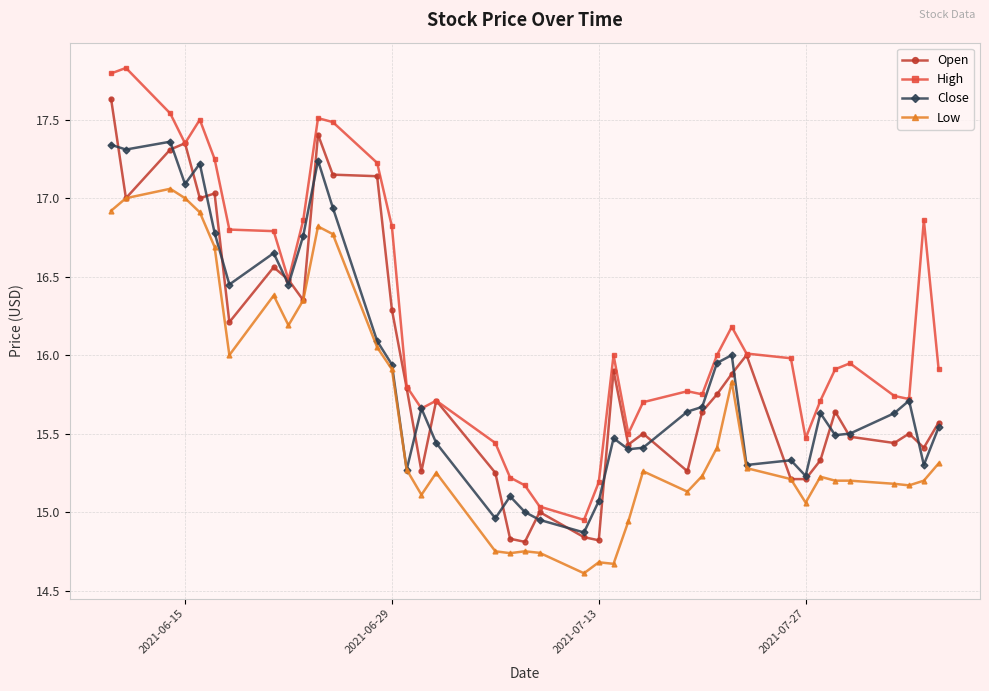

How many data points does each series have?

40